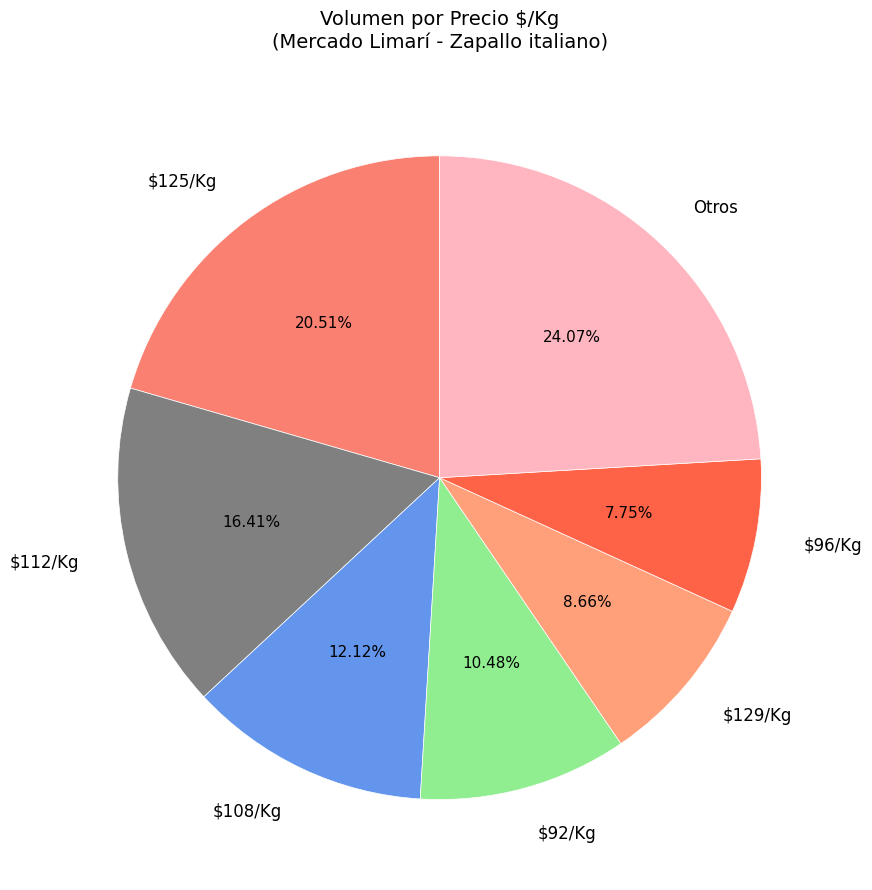

What is the smallest slice in the pie chart?

$96/Kg